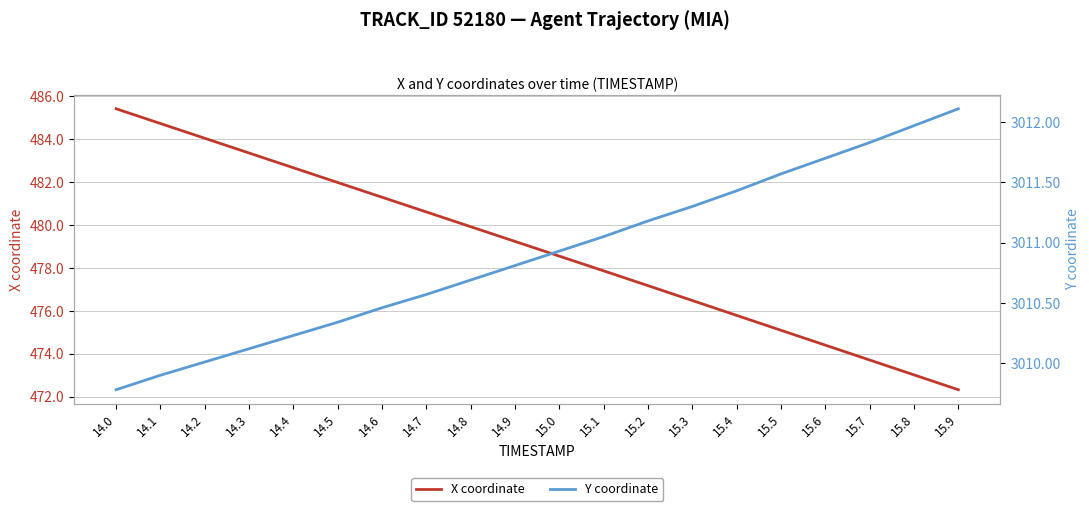

List the labels in order of Y coordinate value, smallest first.

14.0, 14.1, 14.2, 14.3, 14.4, 14.5, 14.6, 14.7, 14.8, 14.9, 15.0, 15.1, 15.2, 15.3, 15.4, 15.5, 15.6, 15.7, 15.8, 15.9